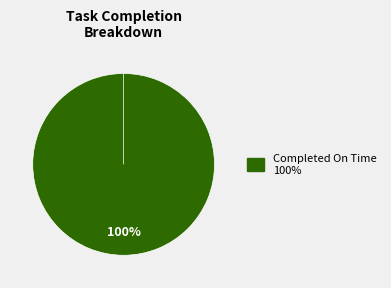

Which has a higher value, Completed Late or Completed On Time?

Completed On Time